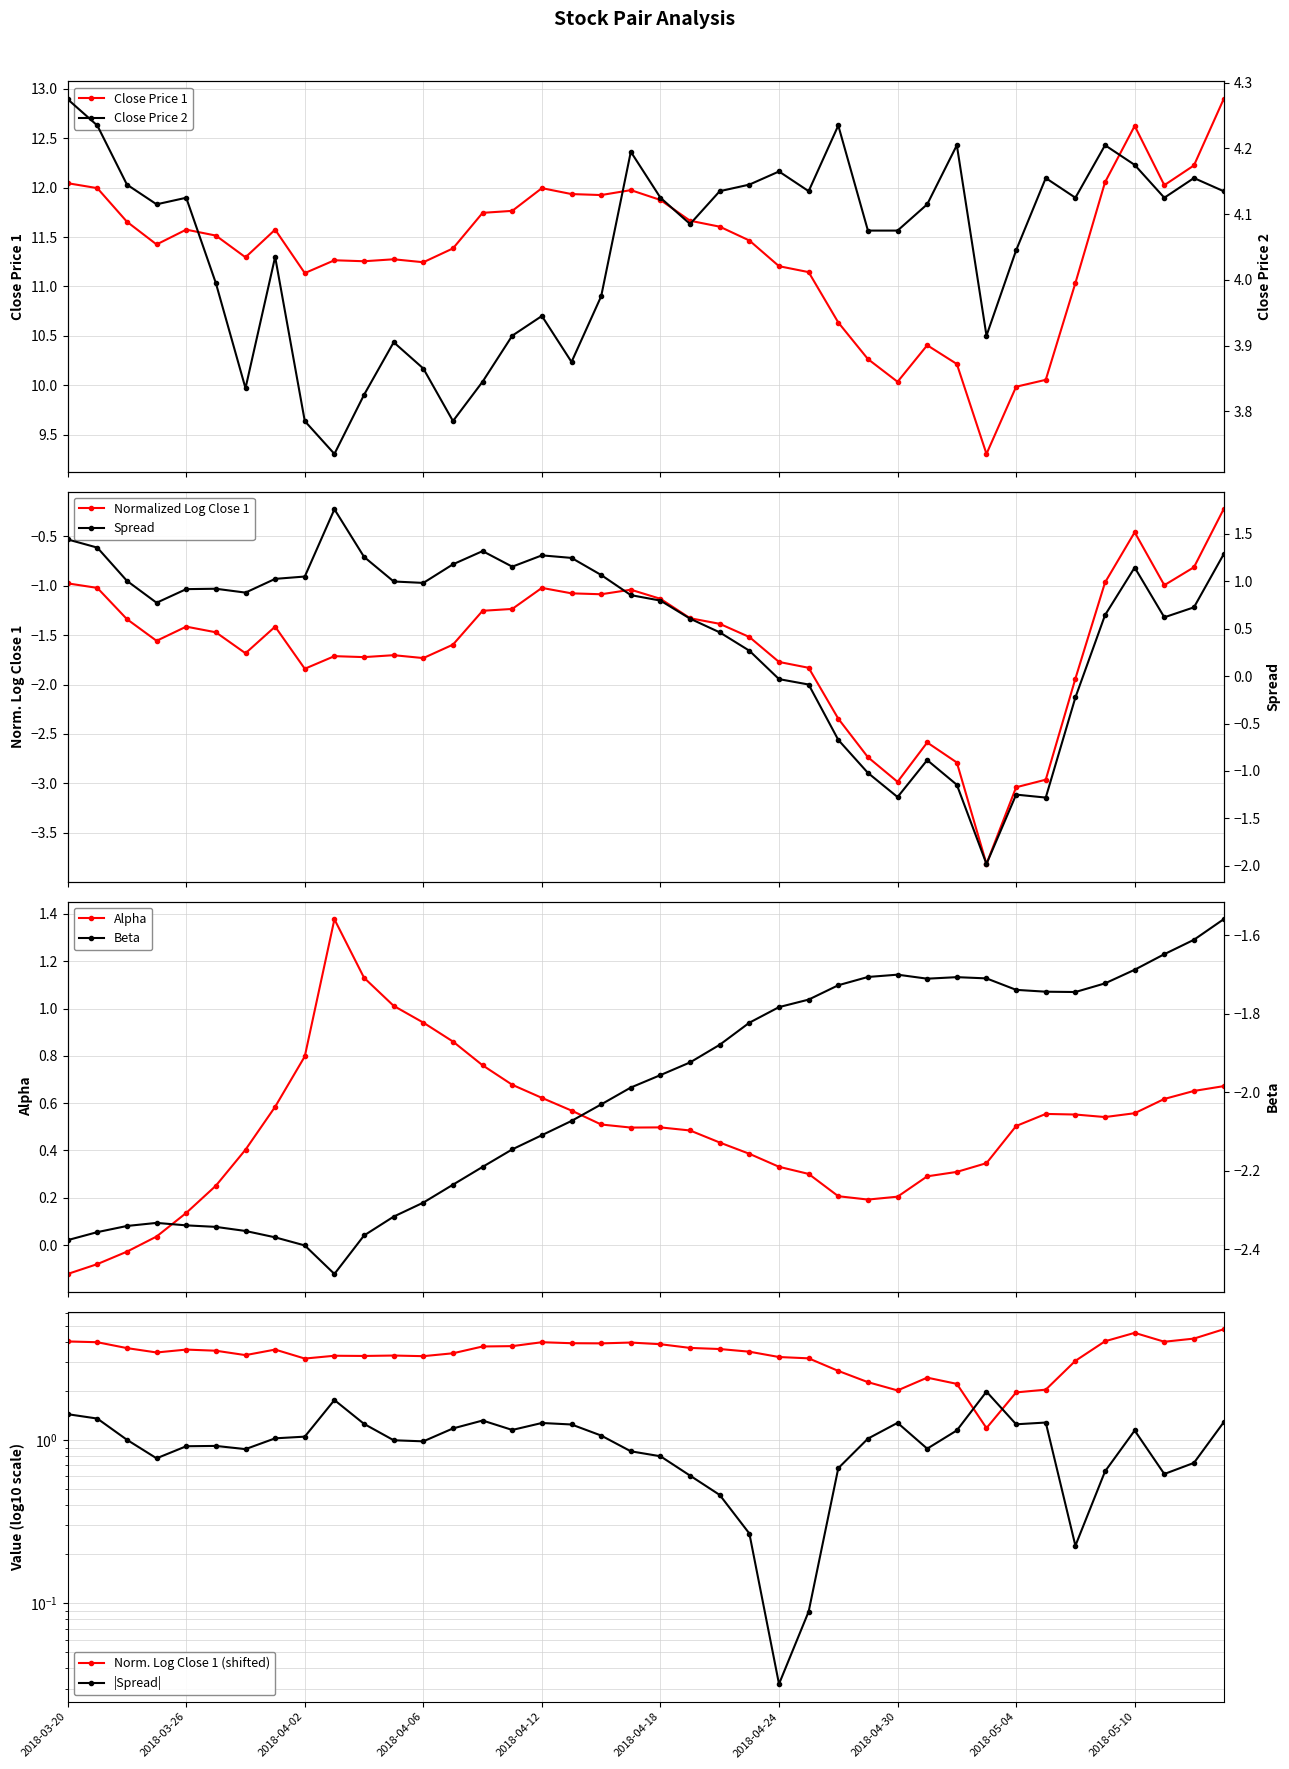

What is the average value of the beta series?

-2.0